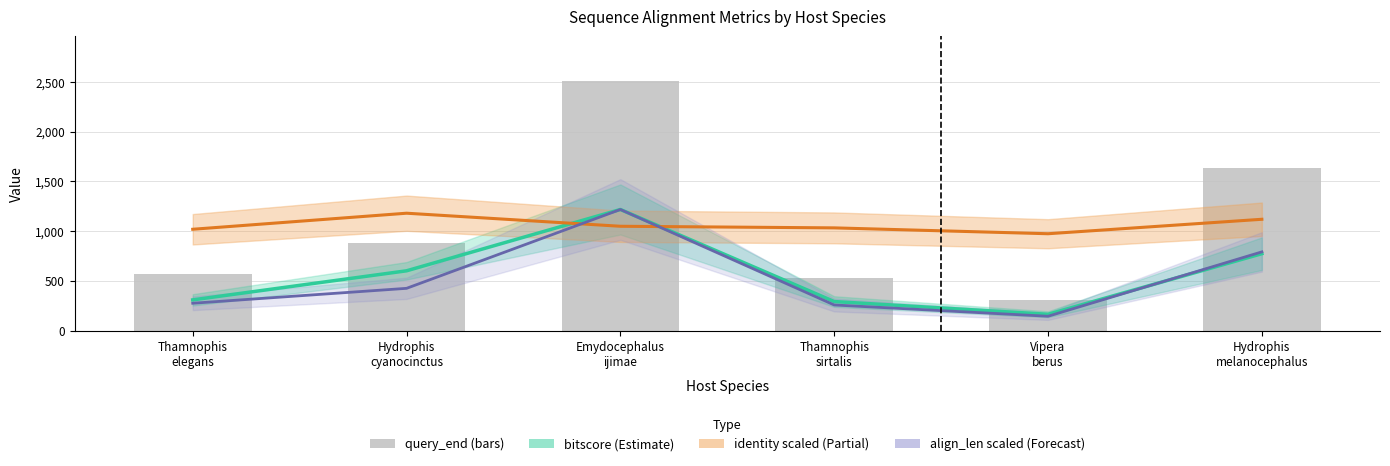

List the labels in order of value, smallest first.

Vipera
berus, Thamnophis
sirtalis, Thamnophis
elegans, Hydrophis
cyanocinctus, Hydrophis
melanocephalus, Emydocephalus
ijimae